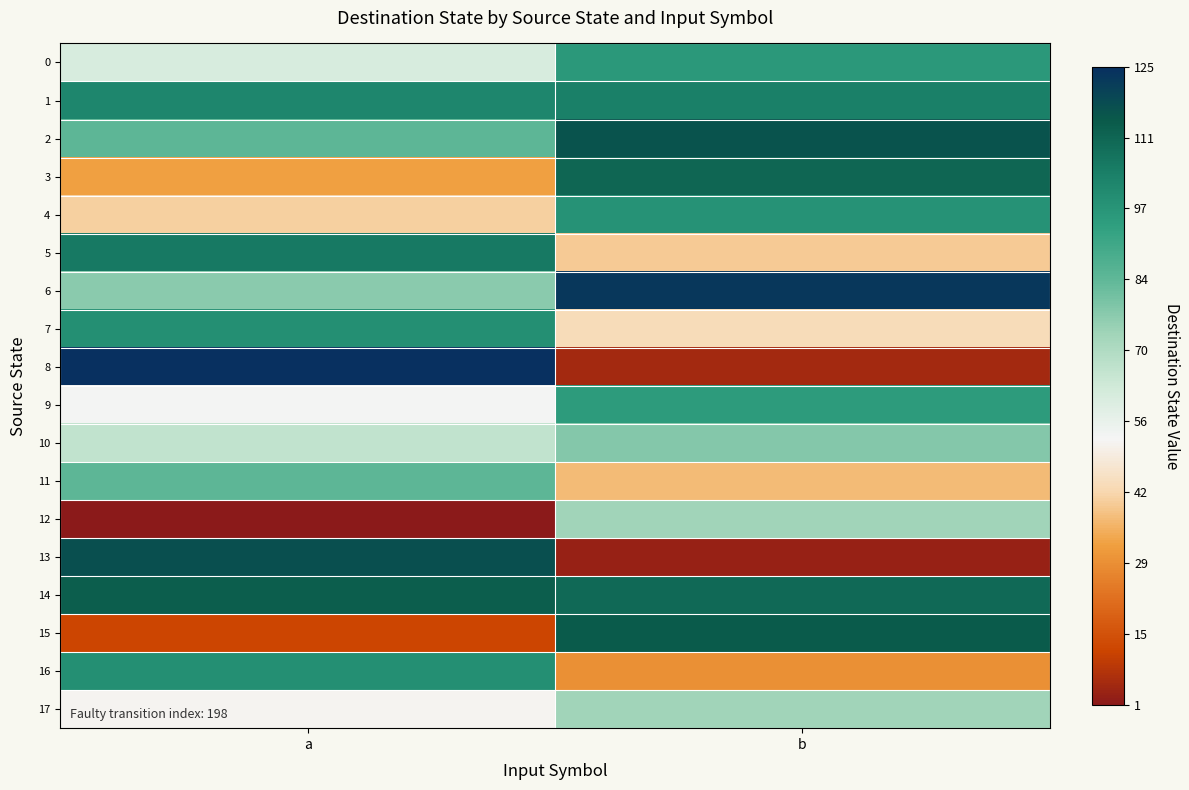

Rank the series at b from lowest to highest value.

13, 8, 16, 11, 5, 7, 12, 17, 10, 9, 0, 4, 1, 14, 3, 15, 2, 6